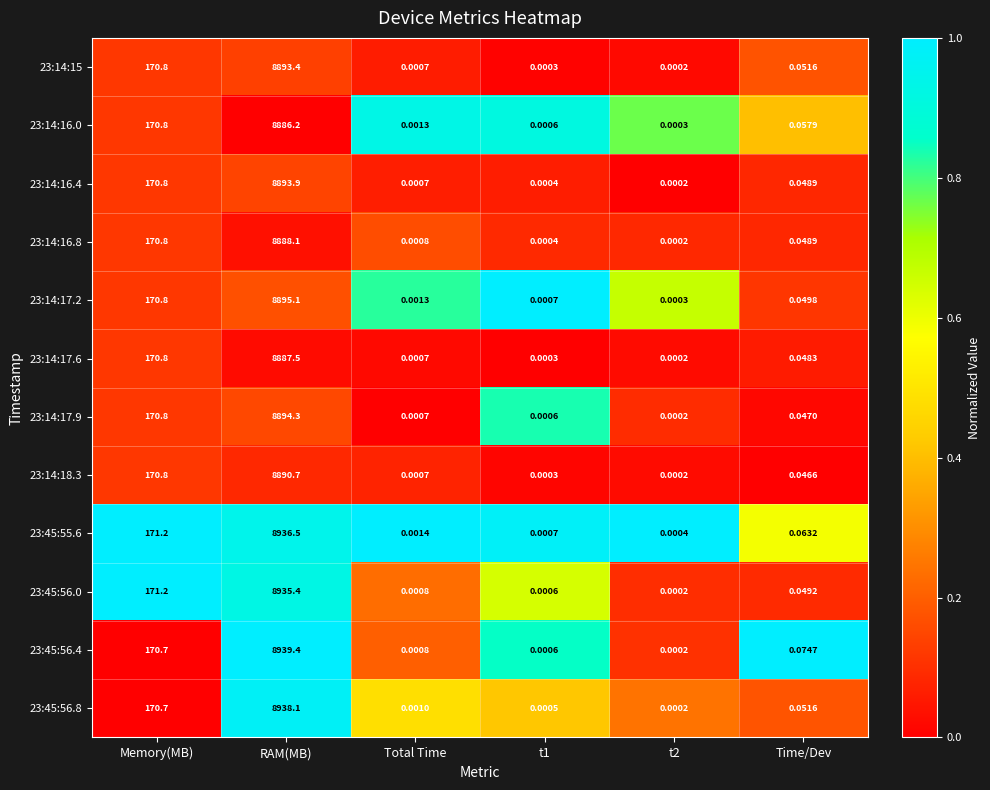

Which category has the highest value across all series?

RAM(MB)